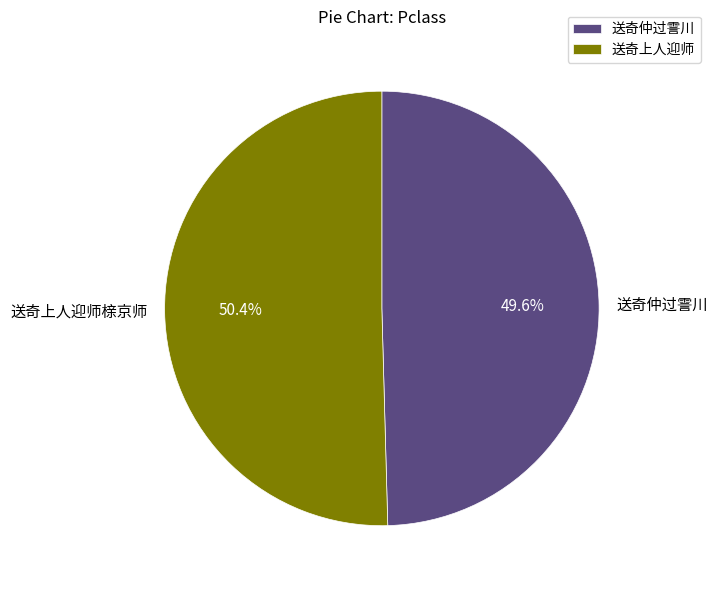

What is the total percentage of 送奇仲过霅川 and 送奇上人迎师榇京师?

100.0%